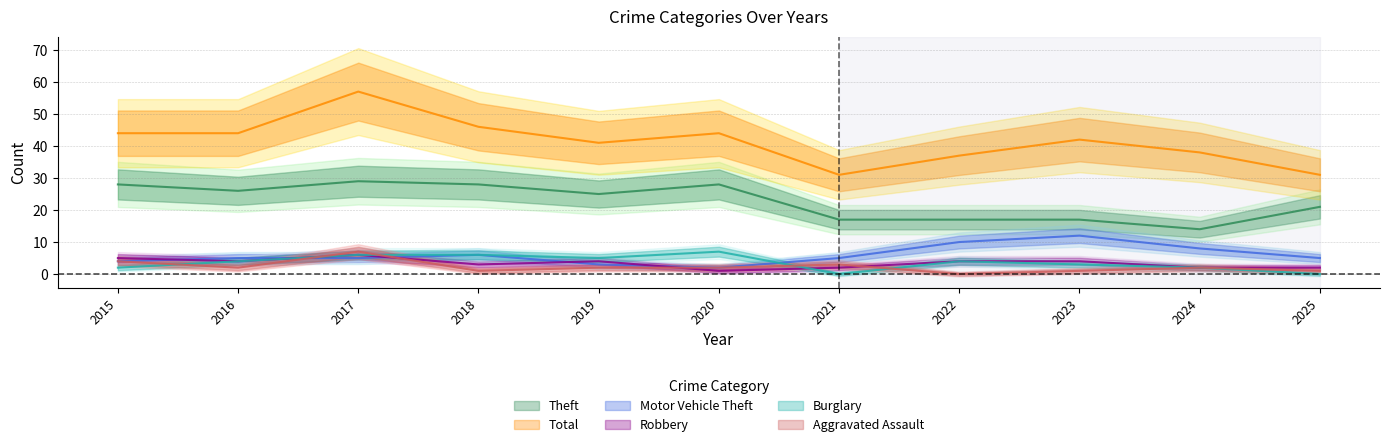

At which category is the sum across all series the highest?

2017